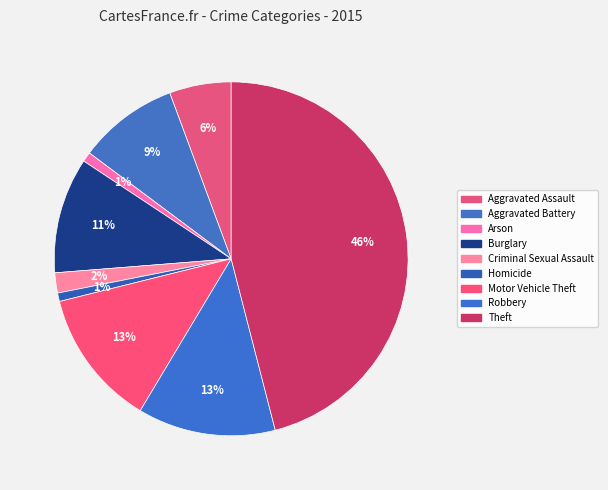

To the nearest percent, what is the difference between the largest and smallest slice percentages?

45%